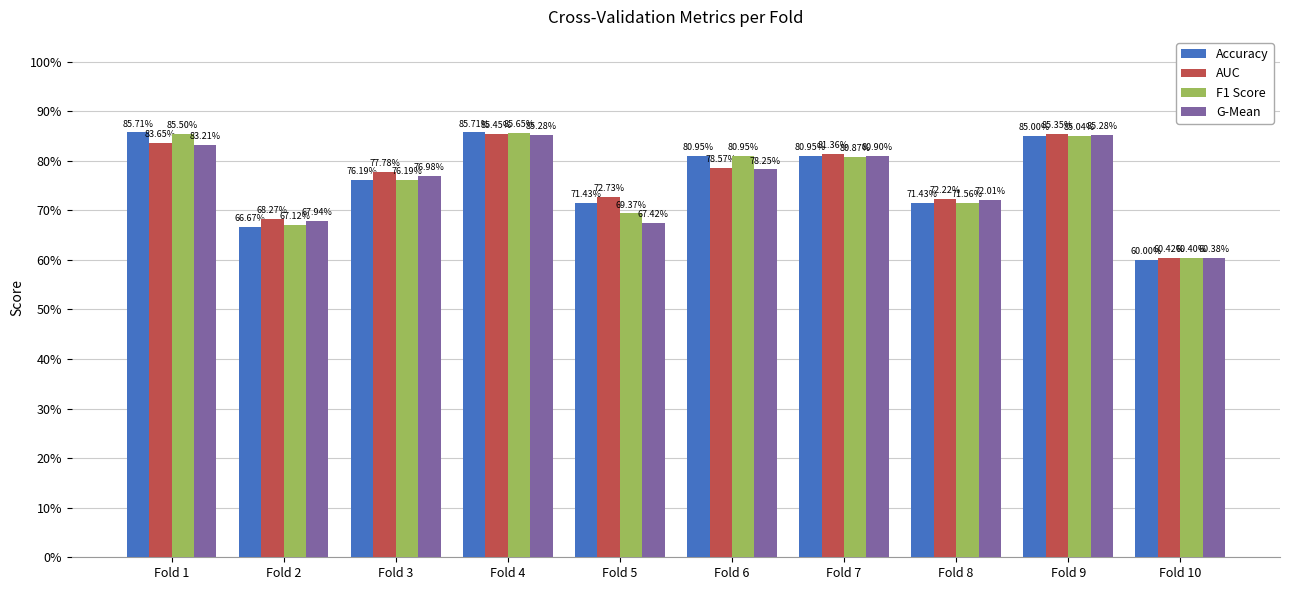

Between Fold 7 and Fold 4, which is larger?

Fold 4